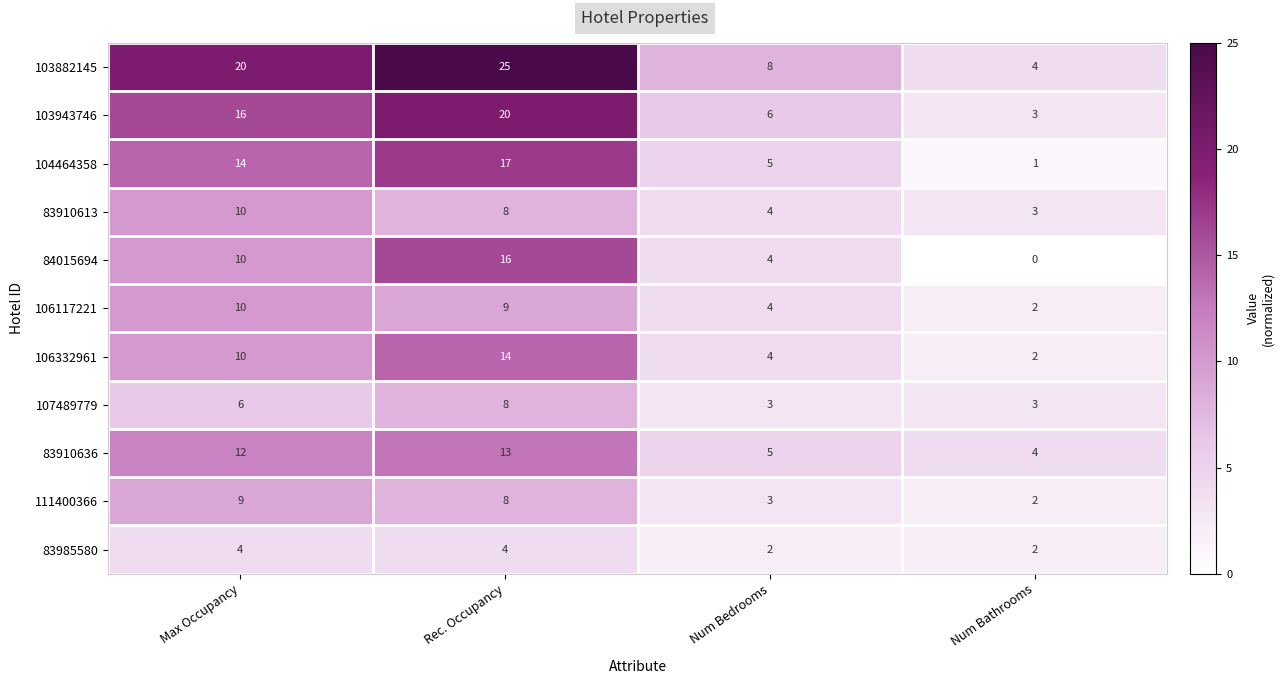

What is the average value of the 111400366 series?

6